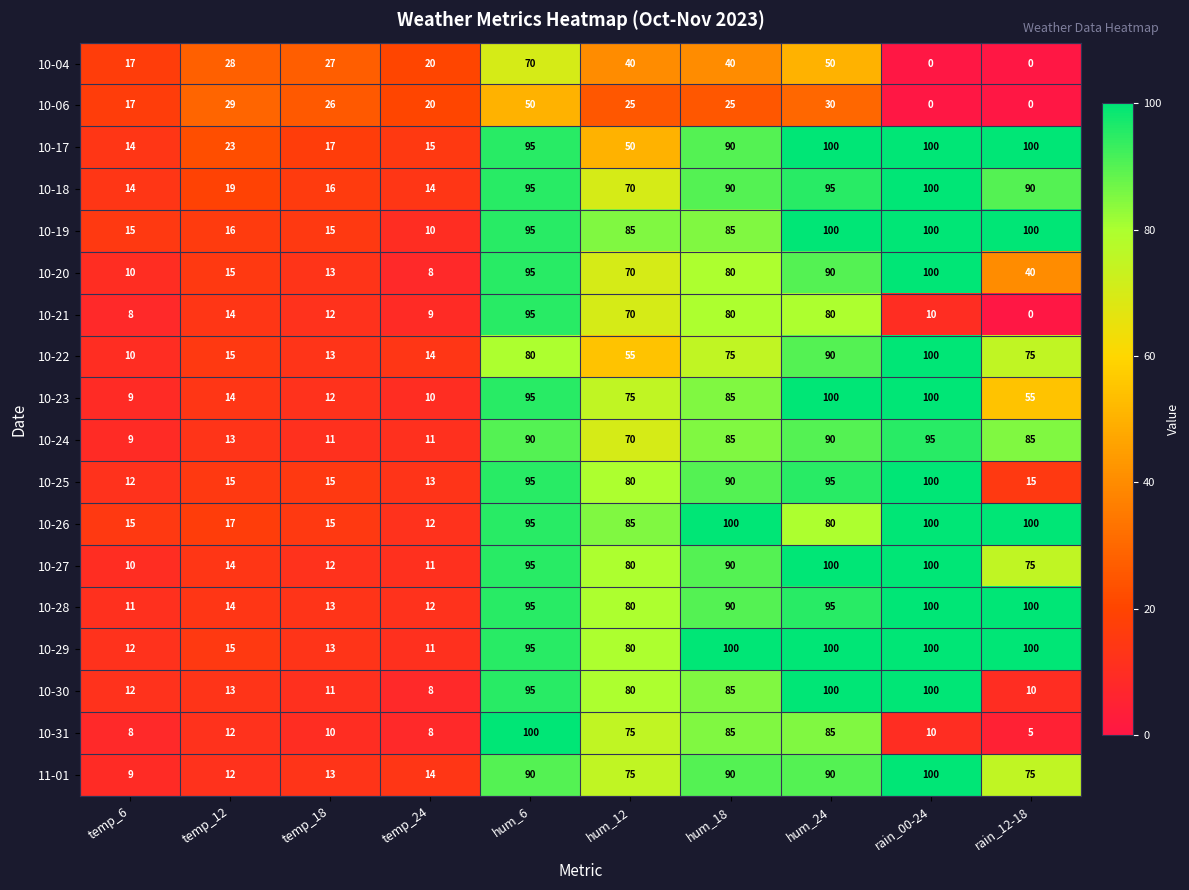

The value of 10-30 at hum_12 is 49. True or false?

False